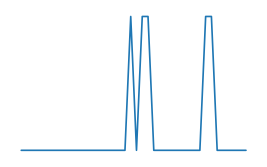

Is this an area chart (filled region under the line)?

No